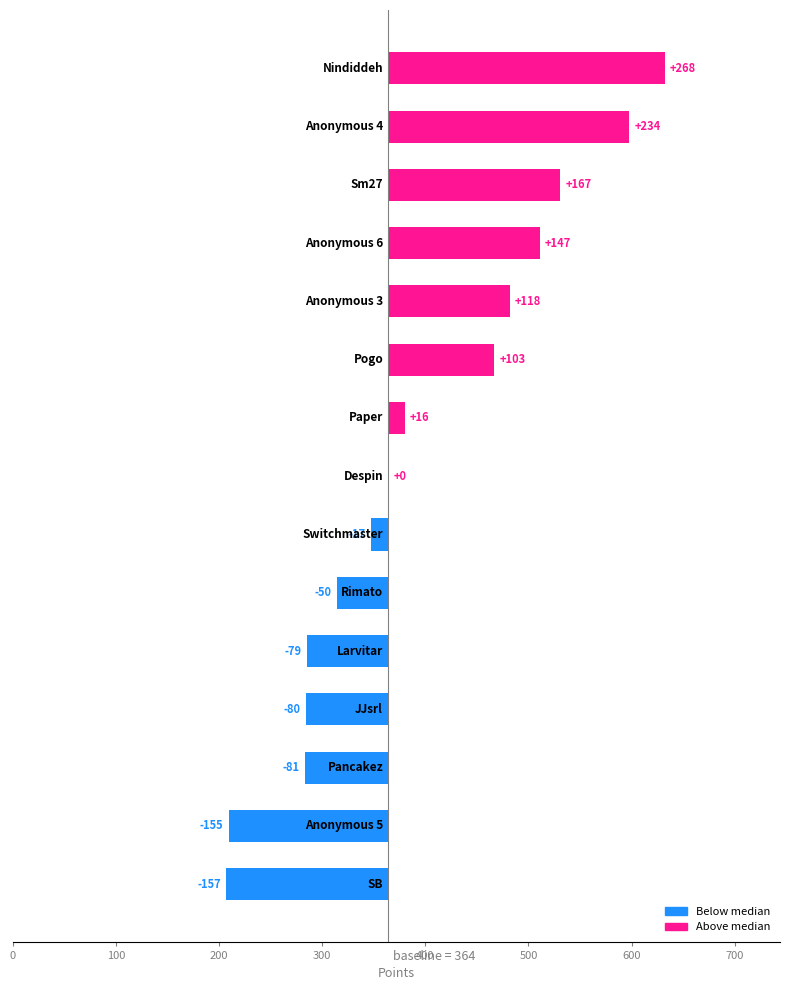

What is the greatest value displayed?

268